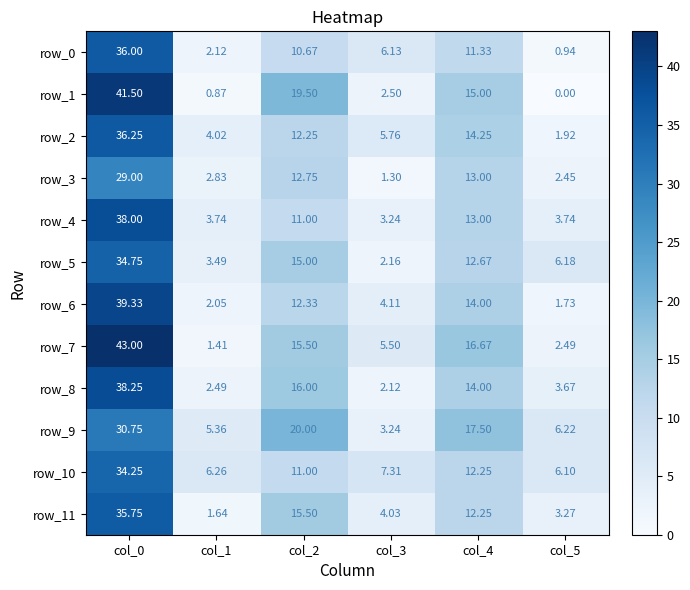

At which label does row_8 first exceed 14?

col_0